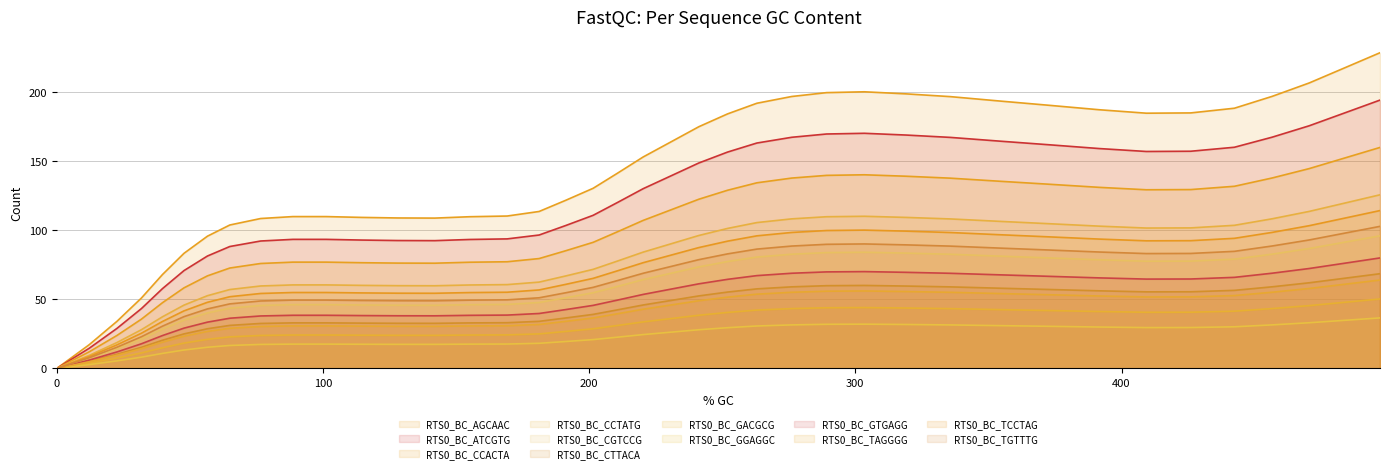

At which label is the value closest to 114?

113.7